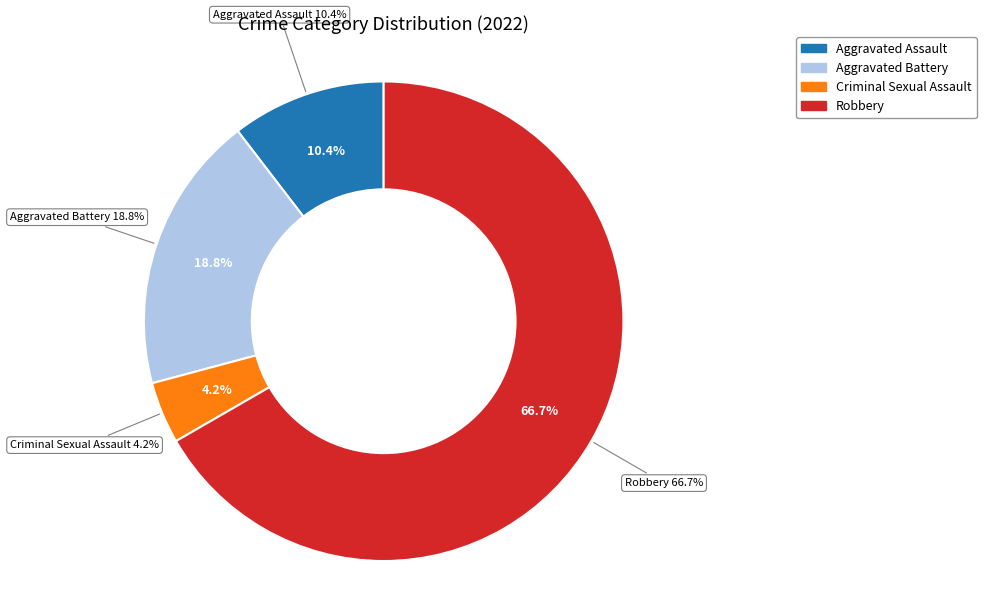

To the nearest percent, what portion does Aggravated Battery represent?

19%